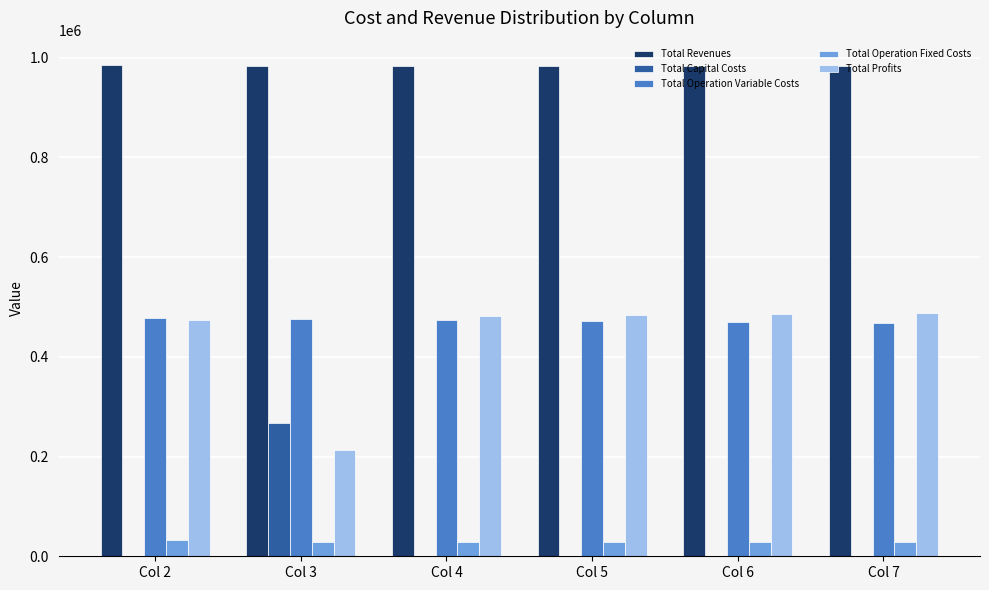

Read the Total Operation Variable Costs value at Col 2.

477449.3